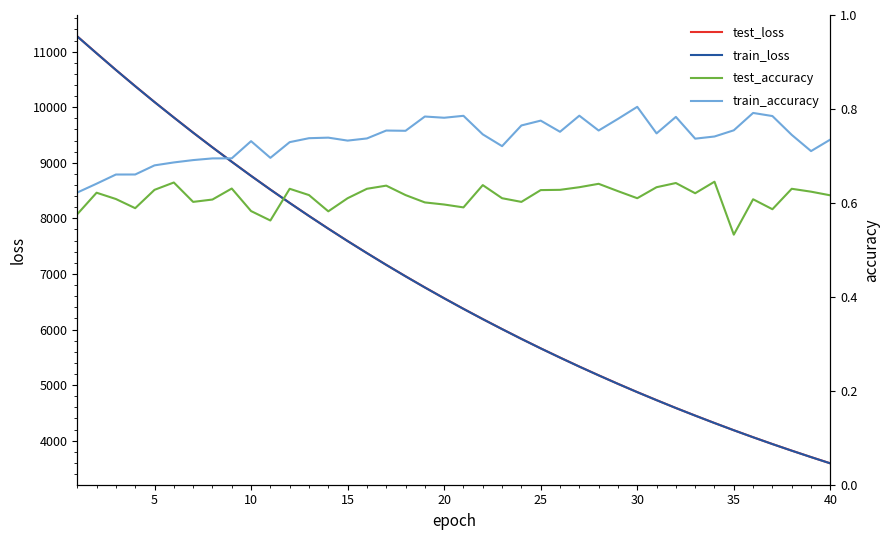

Is the value of test_accuracy at 18 greater than the value of train_accuracy at 38?

No